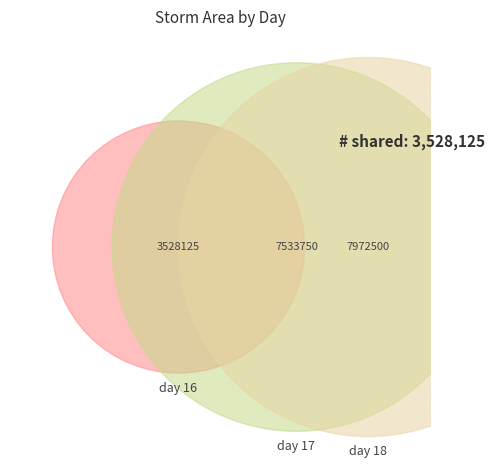

Which category has the smallest portion of the pie?

16